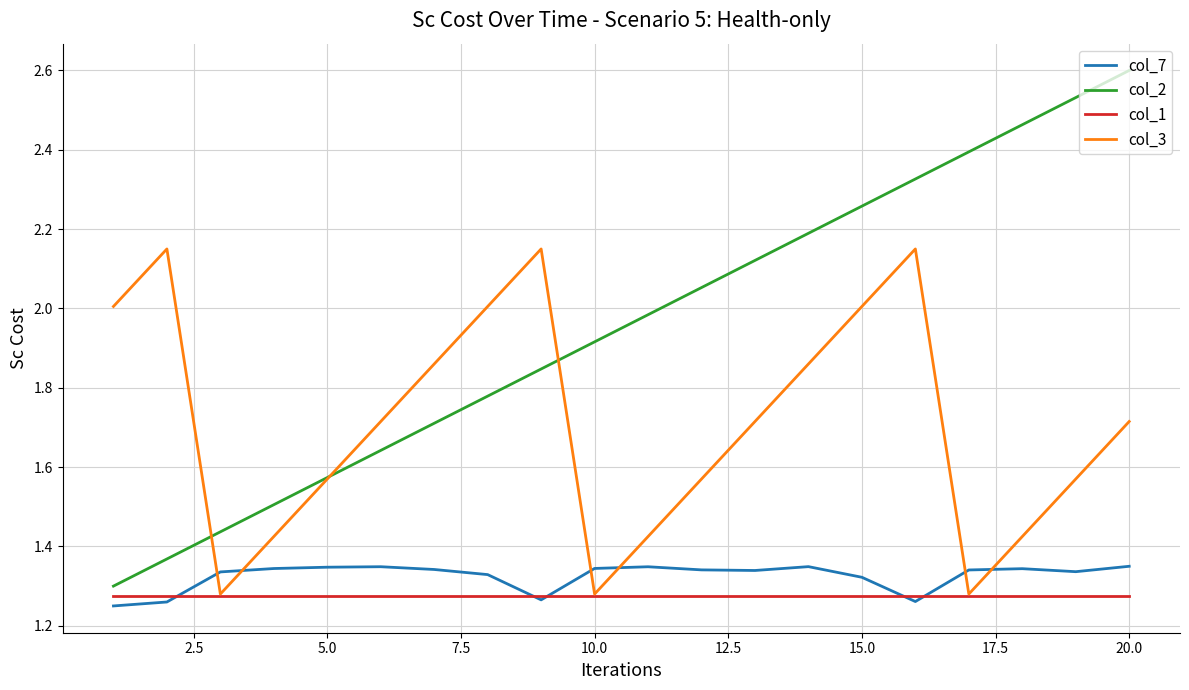

Which series has the widest spread of values?

col_2